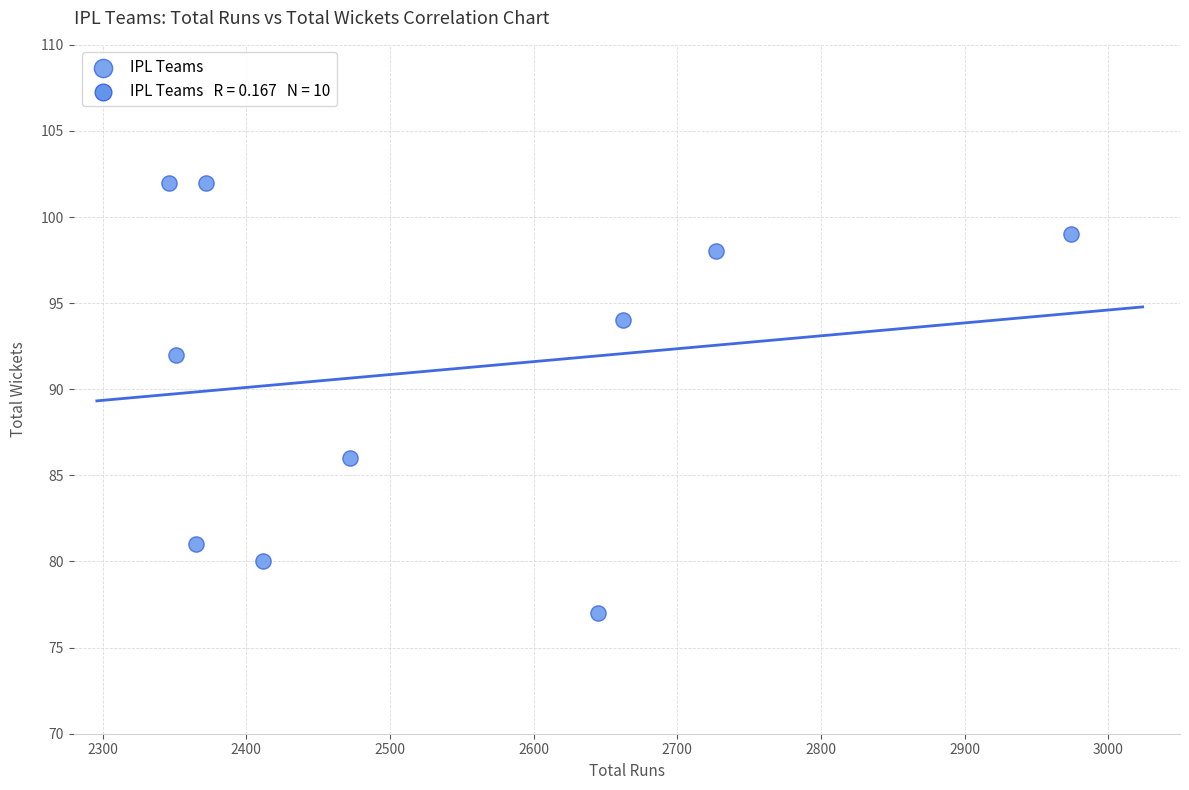

What is the range of Y values (max minus min)?

25